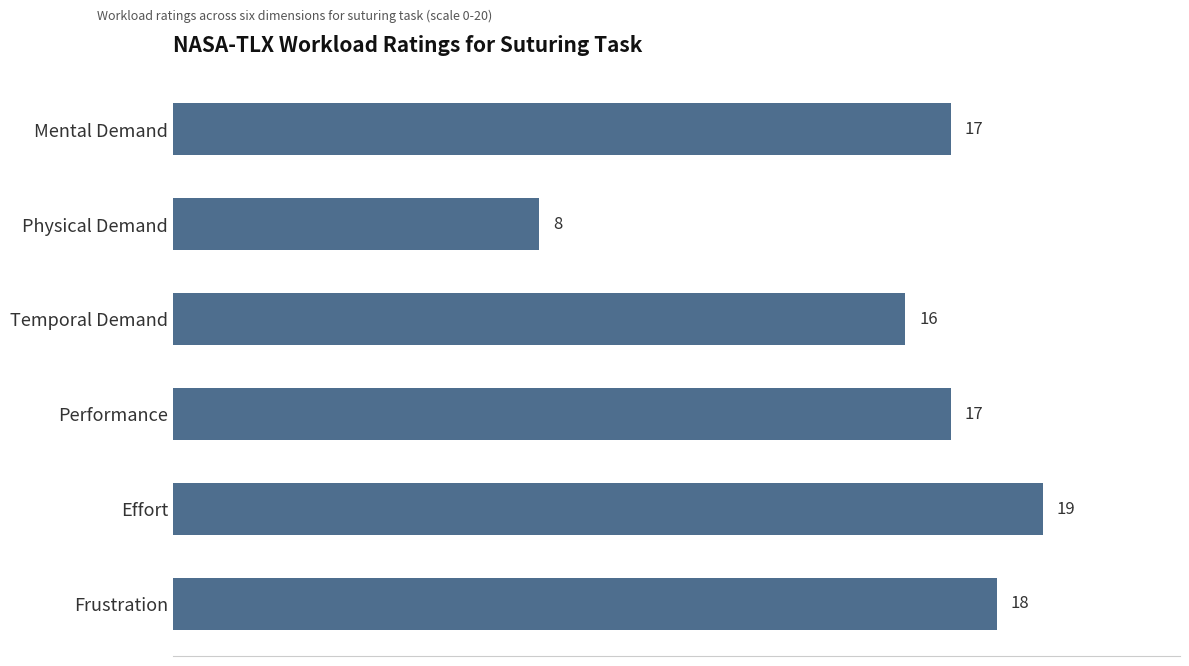

How many bars are there in total?

6